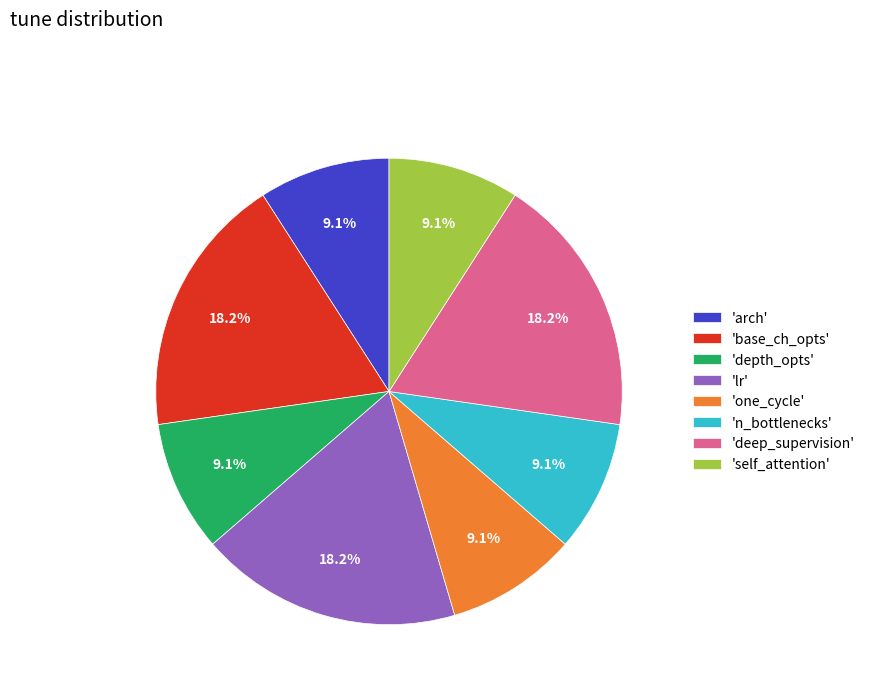

Between 'one_cycle' and 'deep_supervision', which is larger?

'deep_supervision'